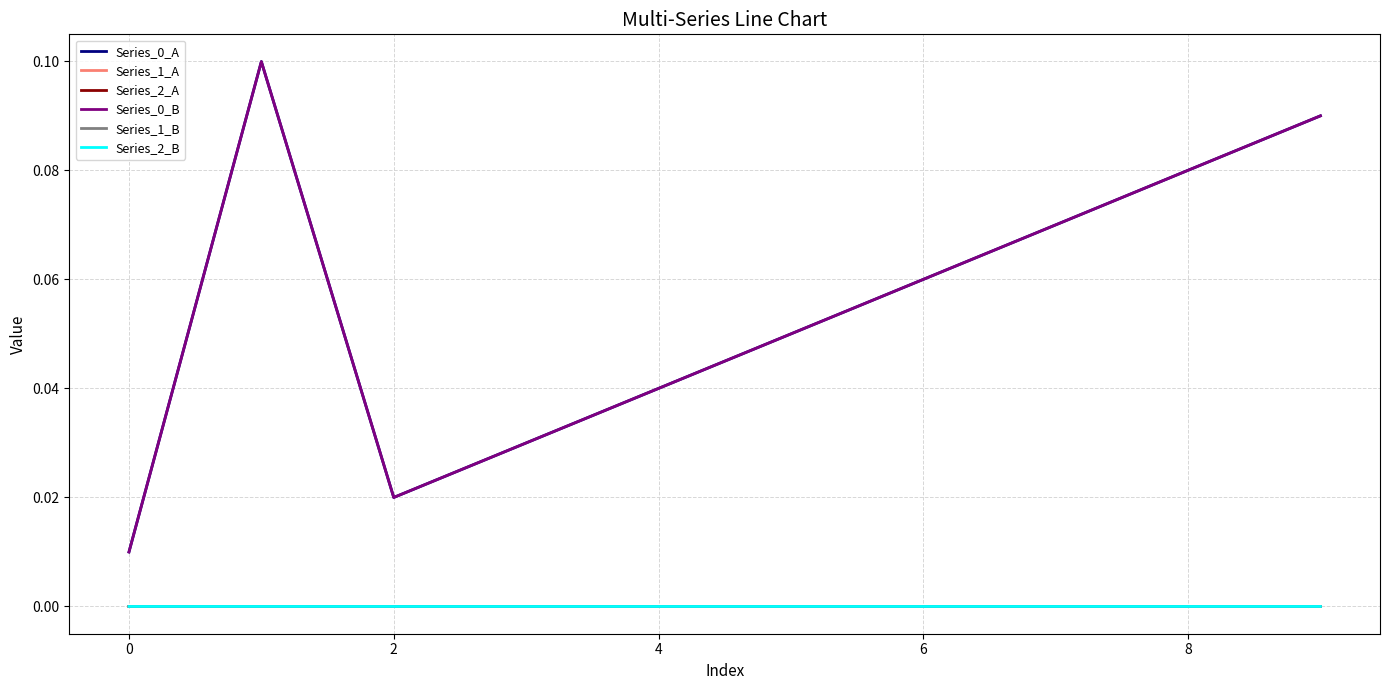

Is this an area chart (filled region under the line)?

No